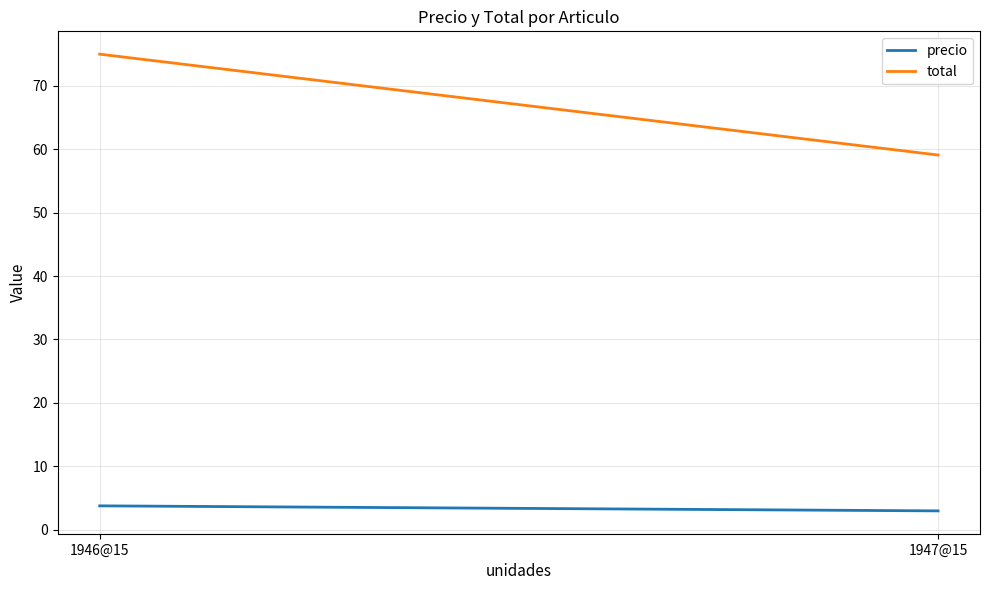

List the series in order of their overall mean, highest first.

total, precio